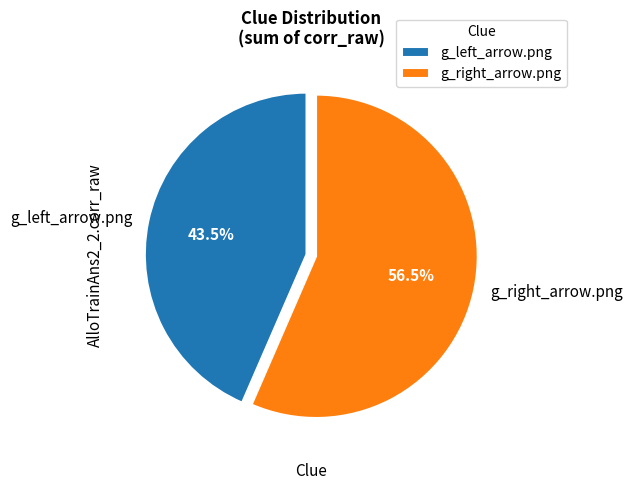

To the nearest percent, what is the combined percentage of g_left_arrow.png and g_right_arrow.png?

100%